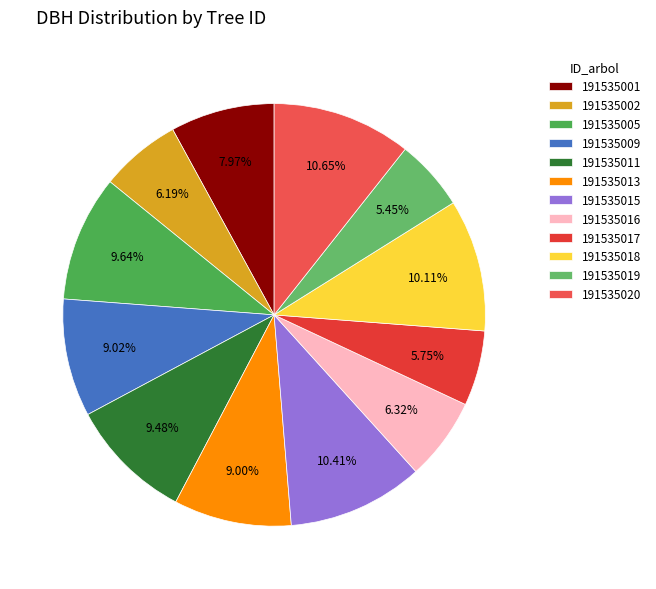

Which slice is the largest?

191535020